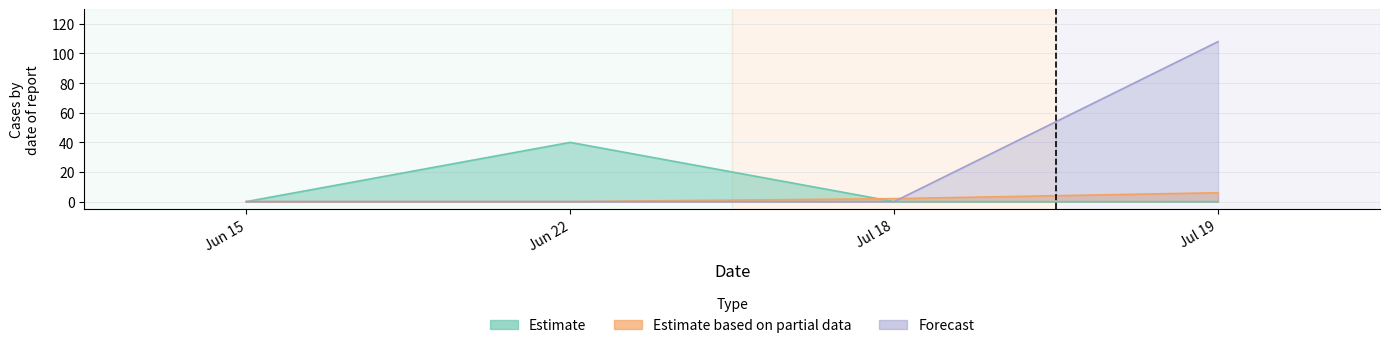

Between Jun 22 and Jul 18, which is larger?

Jun 22